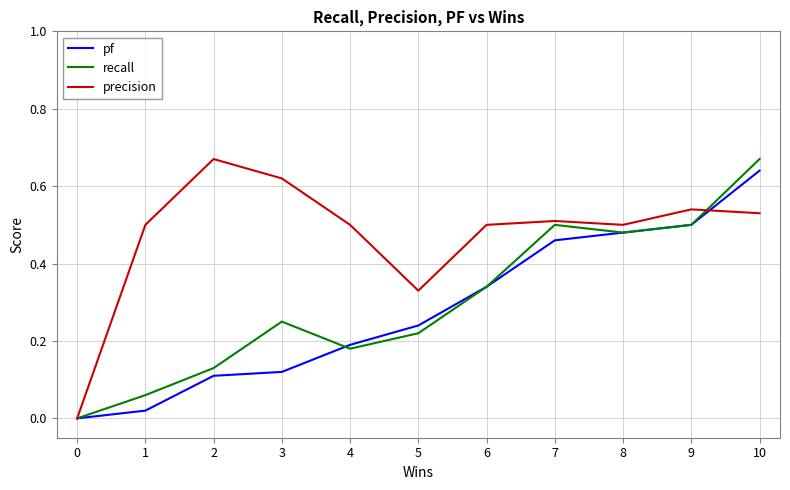

What is the total value across all series at 9?

1.5